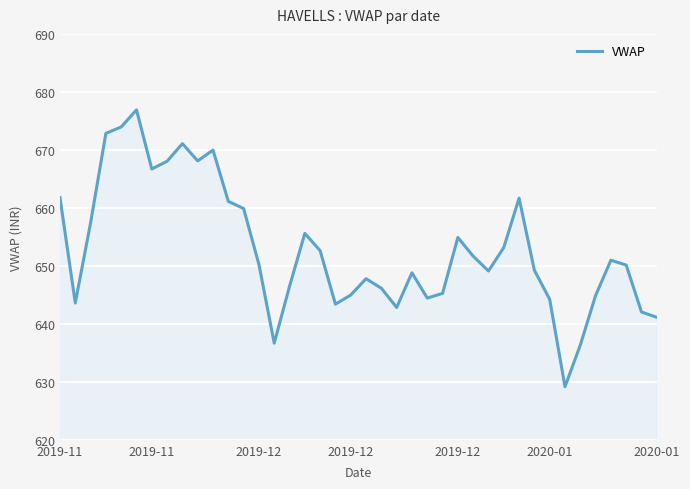

What is the difference between the maximum and minimum values?

47.7